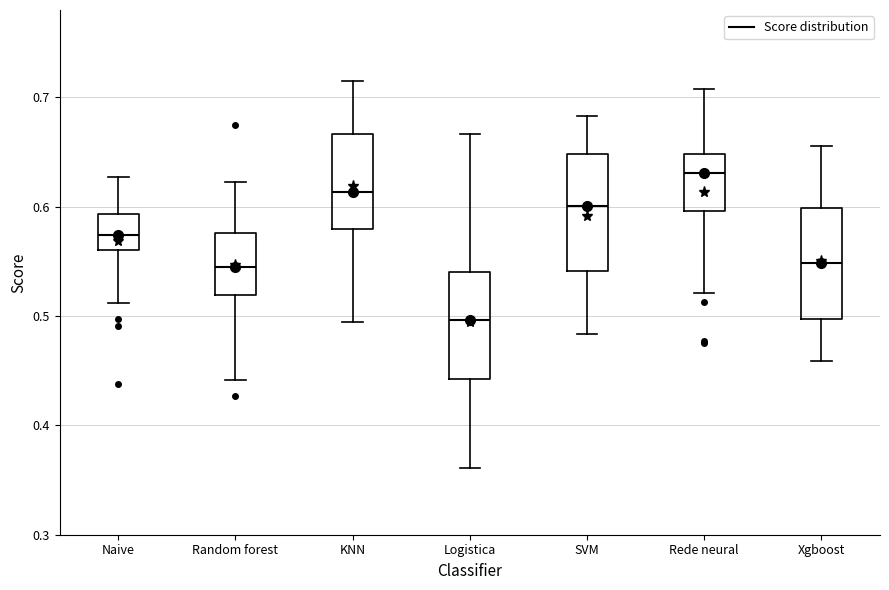

Where does the upper whisker of the box for Logistica end on the y-axis? The values are not printed on the chart, so give them approximately, as read against the axis.

0.67